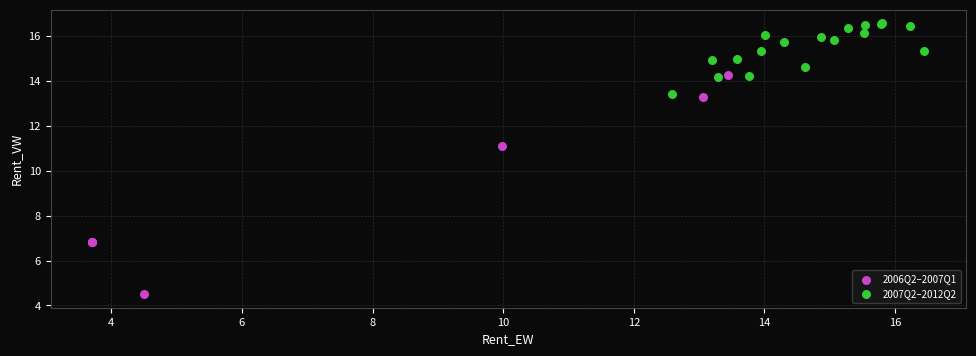

What are all the series names shown in the legend?

2006Q2–2007Q1, 2007Q2–2012Q2